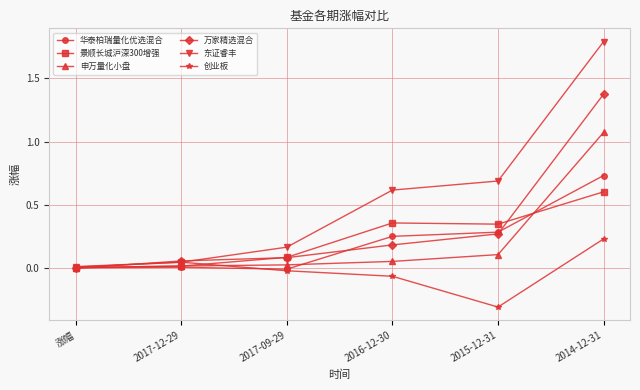

Is it true that 东证睿丰 equals 0.6 at 2016-12-30?

True